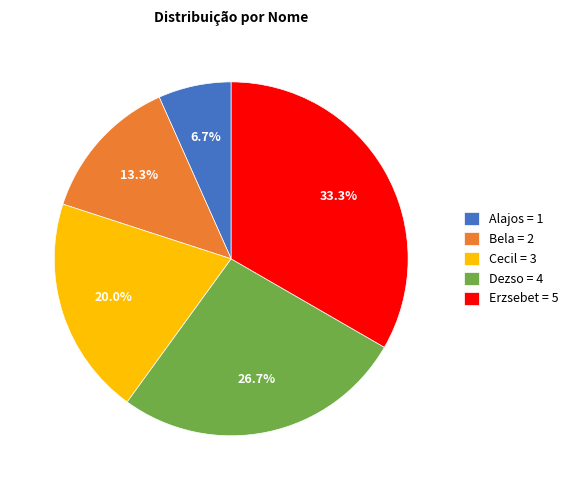

To the nearest percent, what portion does Dezso represent?

27%